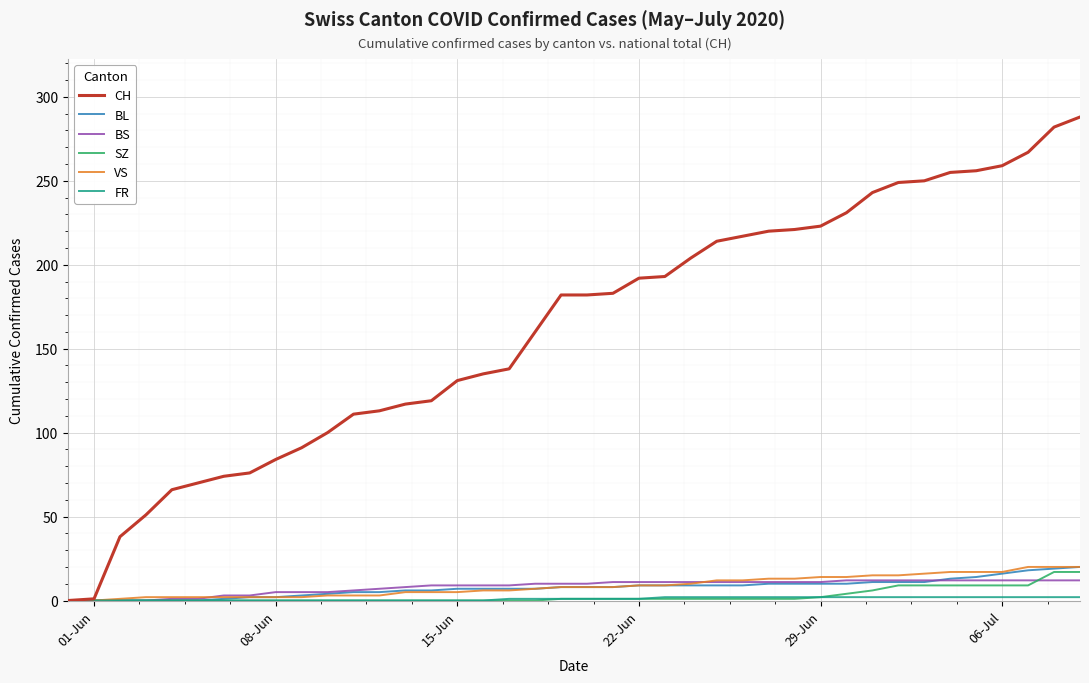

Which series has the largest range (max minus min)?

CH